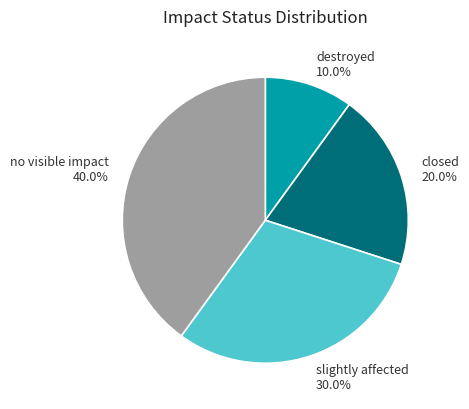

To the nearest percent, what is the difference between the largest and smallest slice percentages?

30%